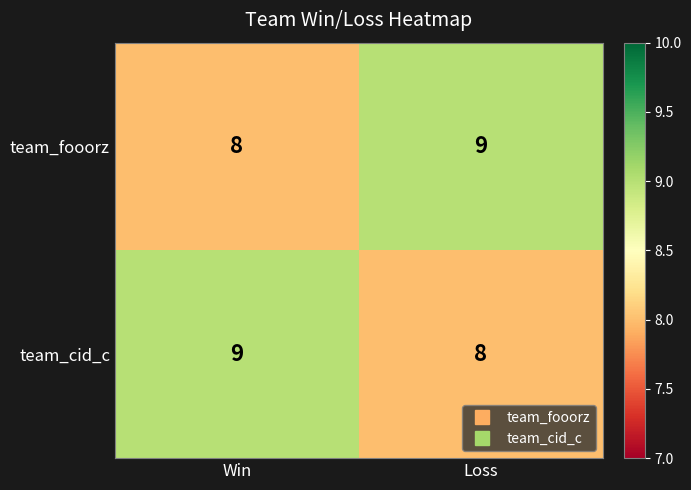

Where is team_cid_c nearest to the value 8?

Loss